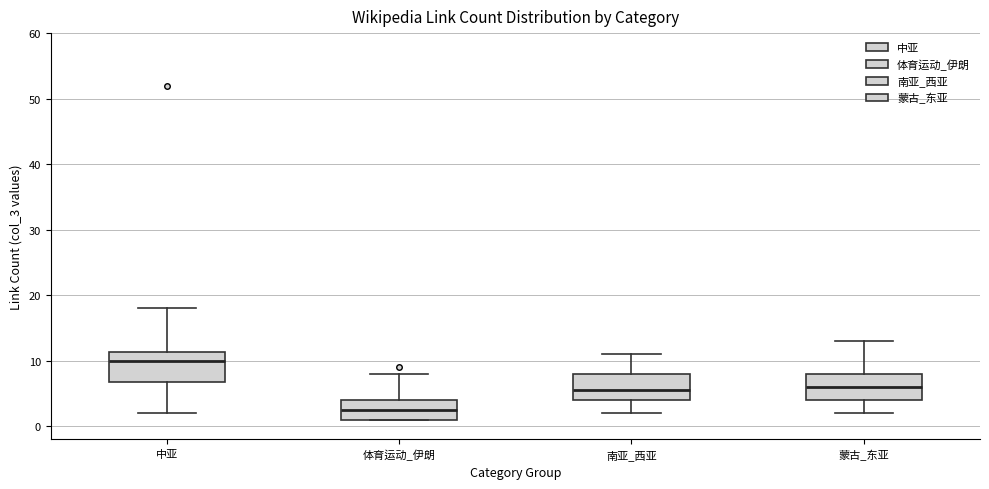

Reading left to right, transcribe this box plot: for each box, give where its median line is, the range the box spans, and where its two whiskers end, as read against the y-axis. The values are not printed on the chart, so give them approximately, as read against the axis.

中亚: median 10, box 7 to 11, whiskers 2 to 18
体育运动_伊朗: median 3, box 1 to 4, whiskers 1 to 8
南亚_西亚: median 6, box 4 to 8, whiskers 2 to 11
蒙古_东亚: median 6, box 4 to 8, whiskers 2 to 13